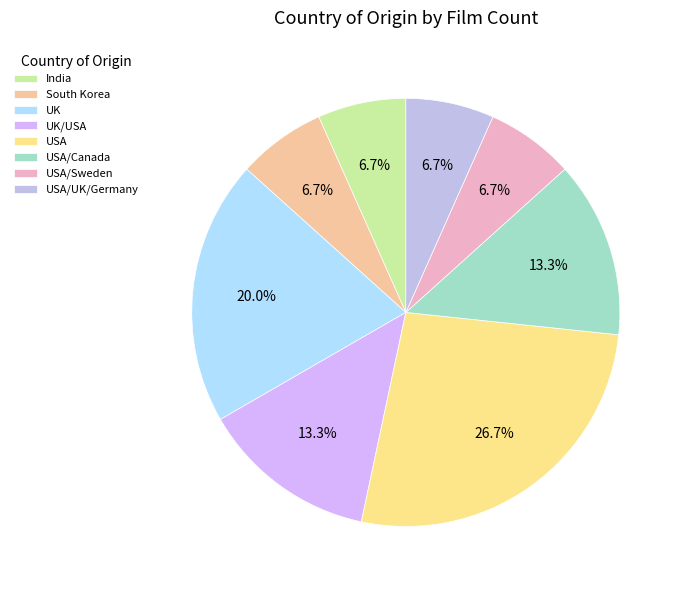

The USA/UK/Germany slice represents 7% of the pie. True or false?

True